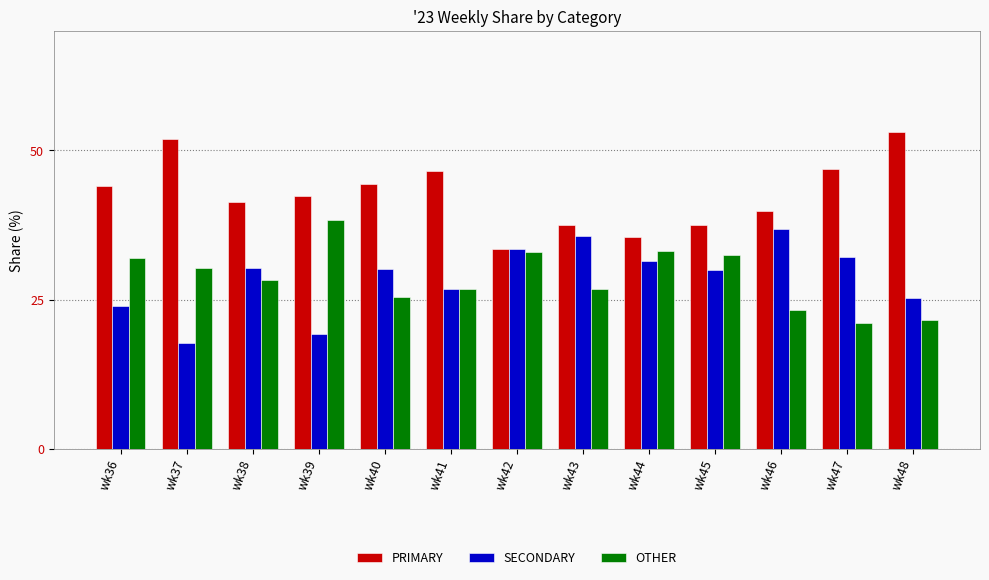

What is the highest value of the OTHER series?

38.4